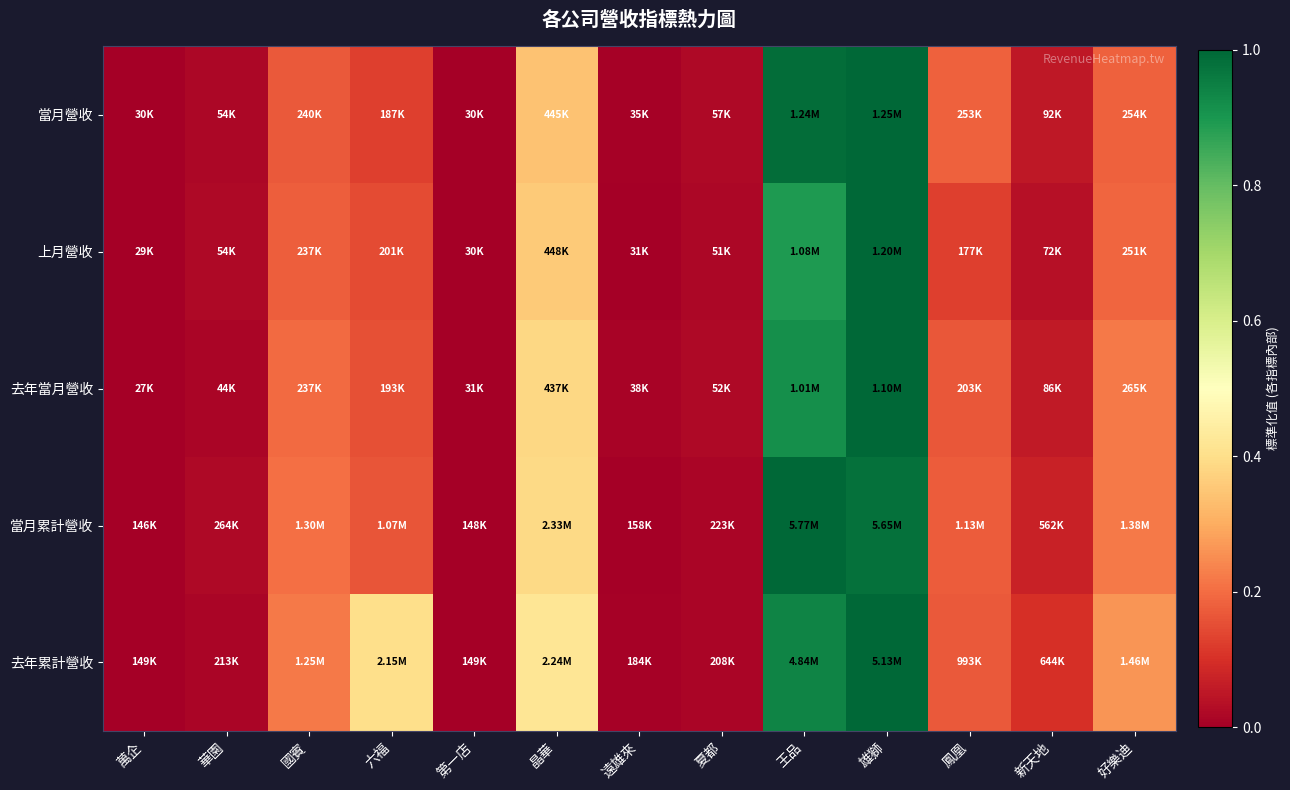

Between 國賓 and 萬企, which is larger?

國賓